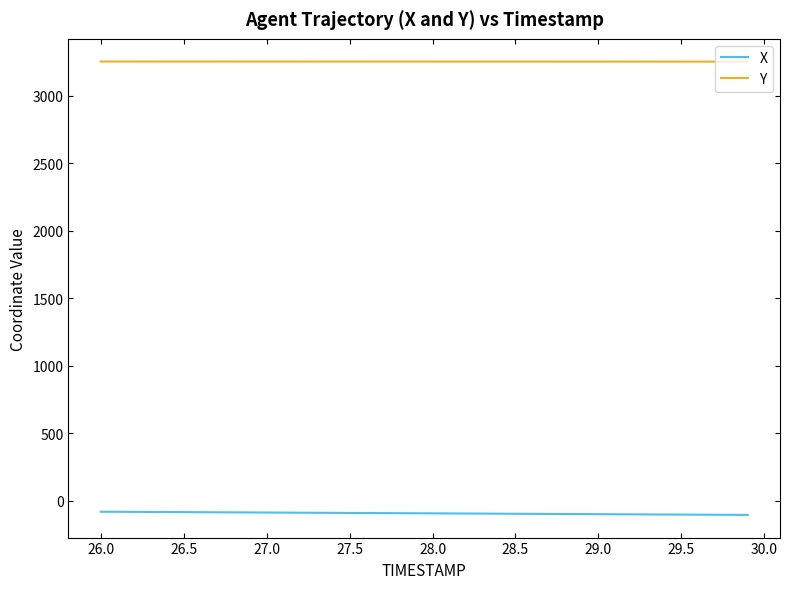

What are all the series names shown in the legend?

X, Y